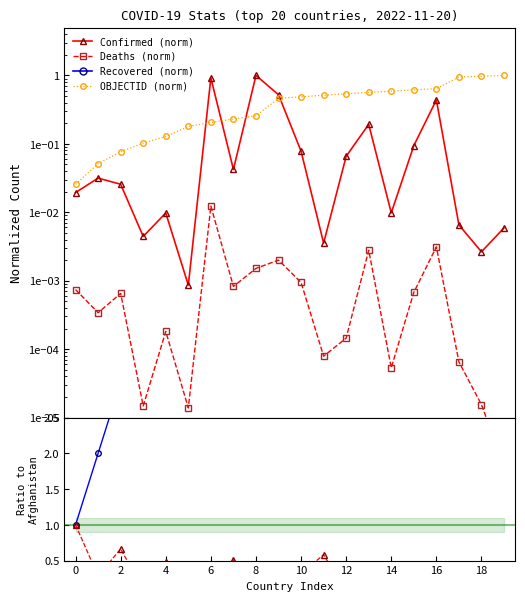

What is the difference between the maximum and minimum values in the Deaths/Confirmed ratio series?

1.0